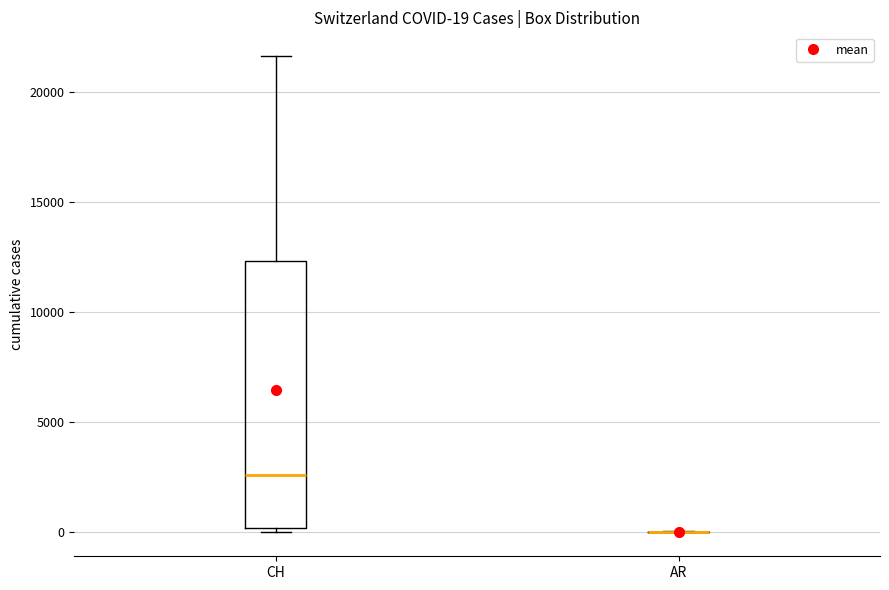

Comparing the boxes themselves (not the whiskers), which one is the tallest?

CH